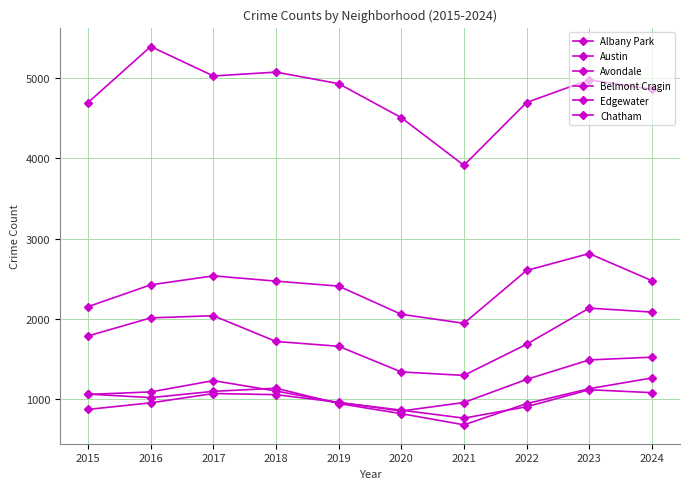

Reading right to left, extract all data points from this chart.

Albany Park: 1079	1115	903	761	861	955	1099	1229	1088	1057
Austin: 4860	4978	4696	3913	4507	4931	5075	5027	5394	4696
Avondale: 1262	1128	942	678	817	943	1134	1095	1017	1061
Belmont Cragin: 2083	2133	1682	1294	1337	1657	1717	2038	2011	1786
Edgewater: 1521	1487	1244	956	850	958	1054	1068	952	870
Chatham: 2475	2813	2602	1943	2056	2407	2469	2535	2423	2151